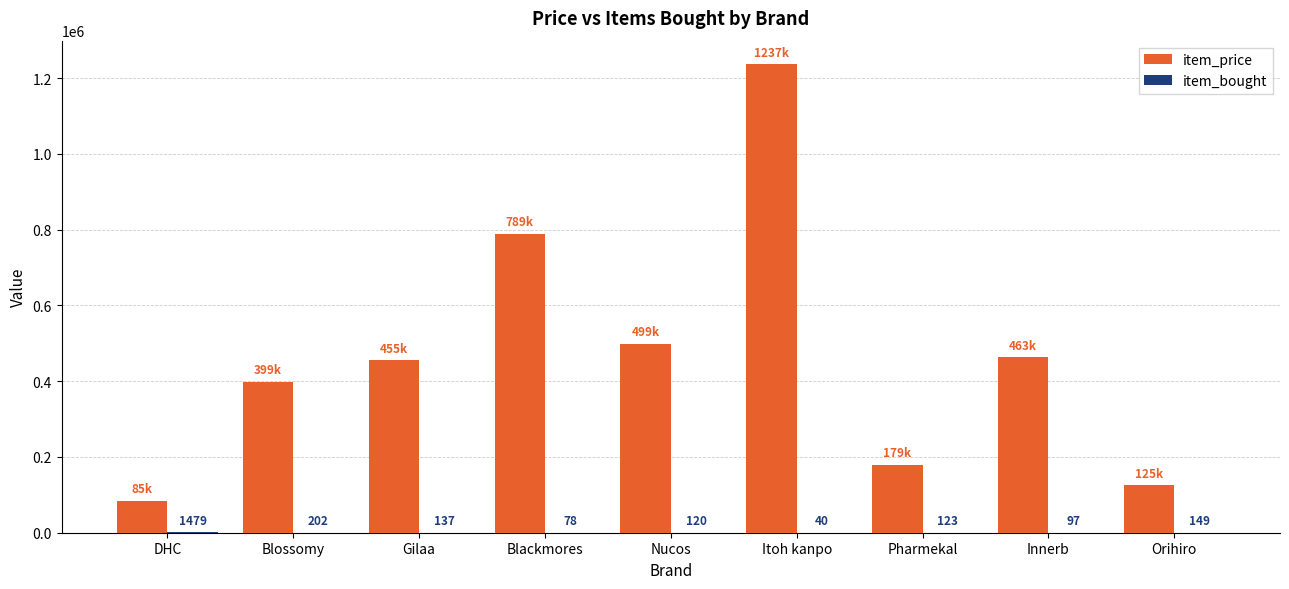

Where is item_price nearest to the value 661000?

Blackmores